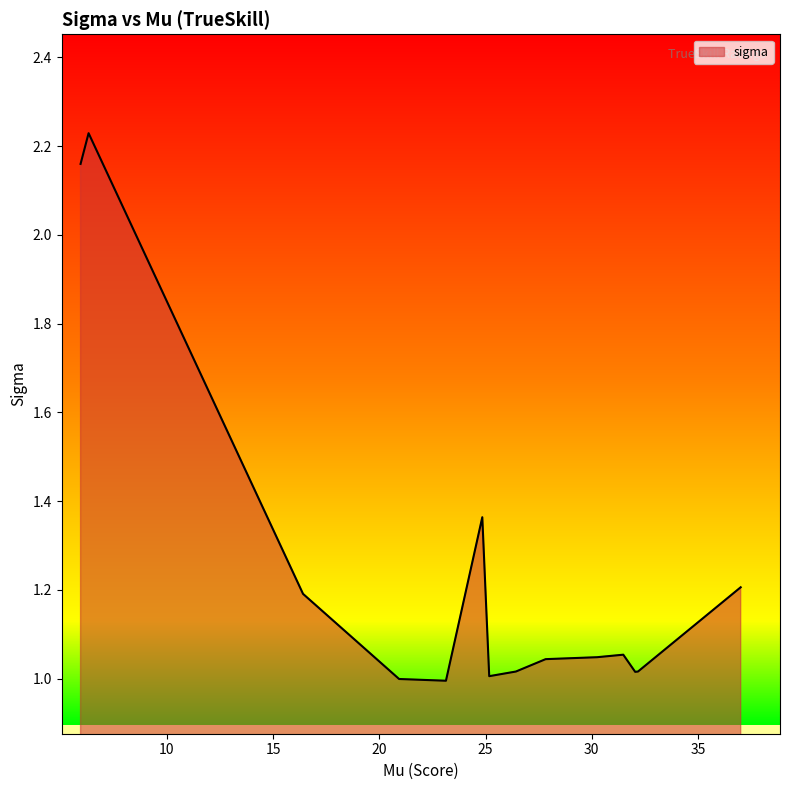

What is the sum of all values?

17.3